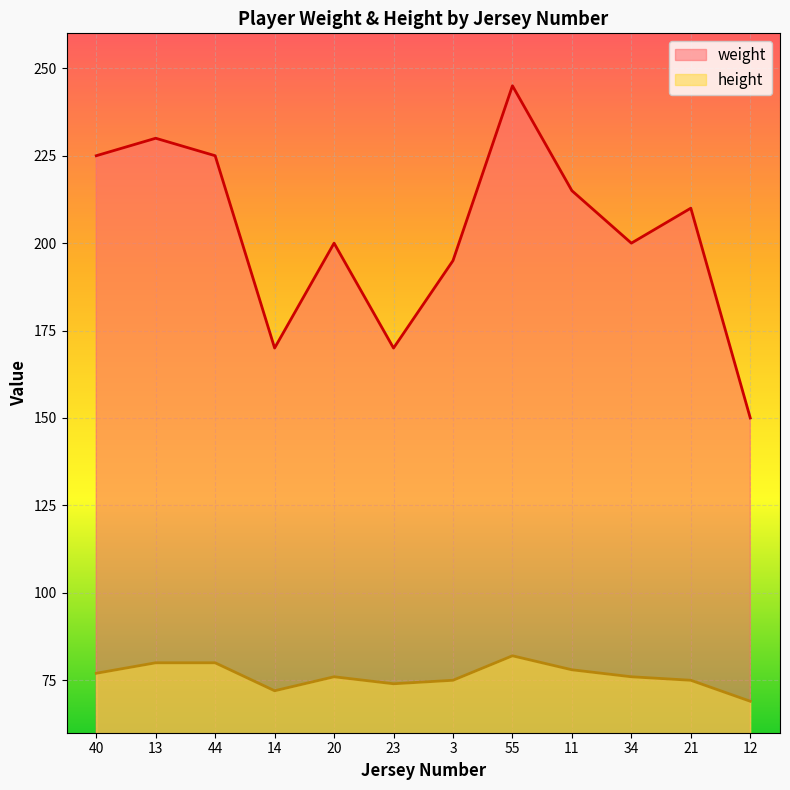

Which label corresponds to the largest value in the chart?

55